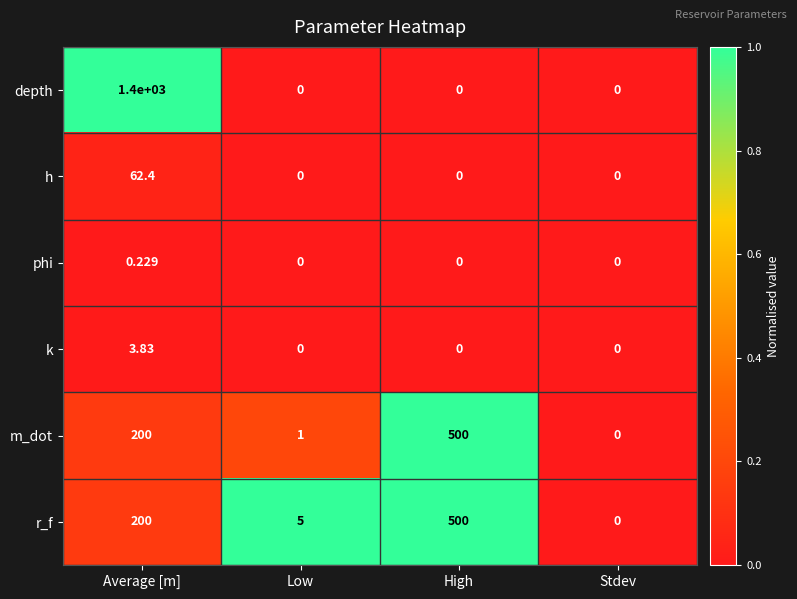

Count the number of categories in the chart.

4